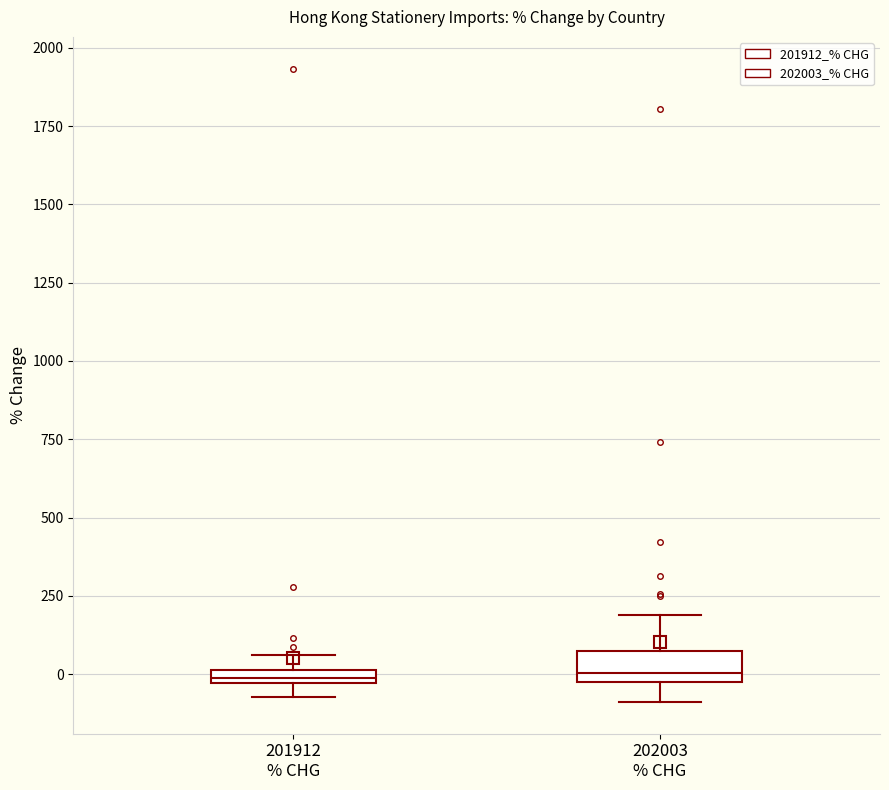

Where does the upper whisker of the box for 202003 % CHG end on the y-axis? The values are not printed on the chart, so give them approximately, as read against the axis.

200